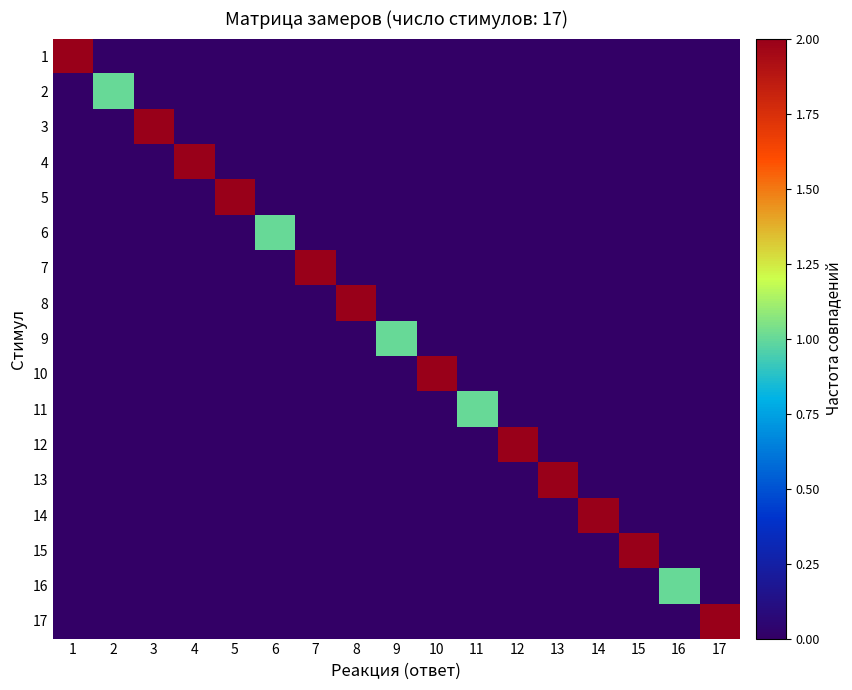

Between 5 and 8, which is larger?

5